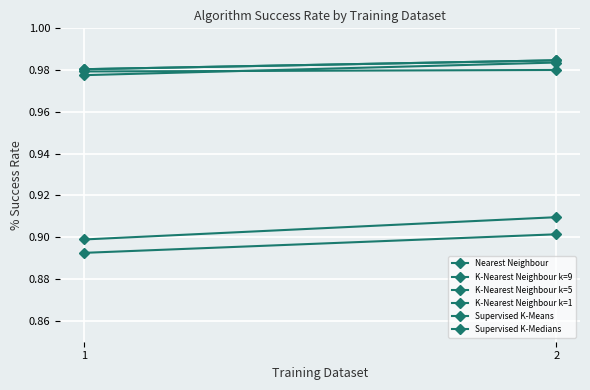

What is the sum of the Supervised K-Means values at 2 and 1?

1.8